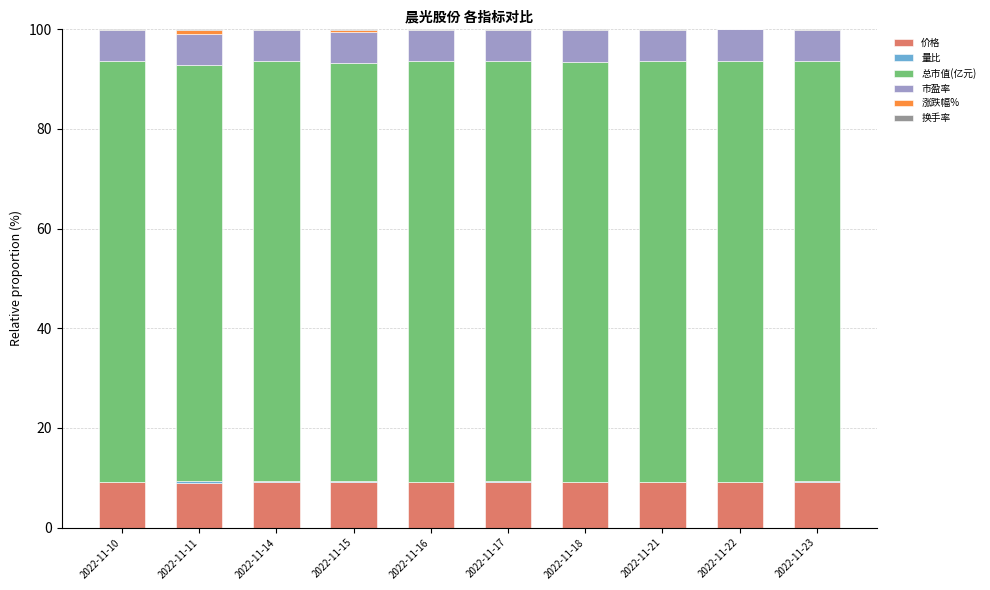

Are the bars horizontal?

No